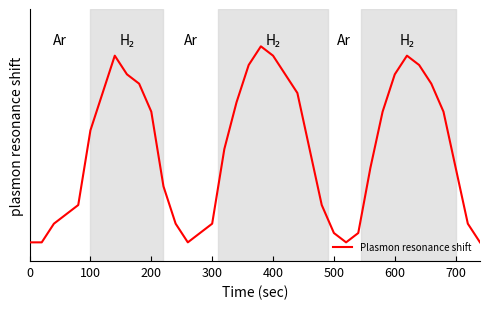

How many data points are above 0?

33